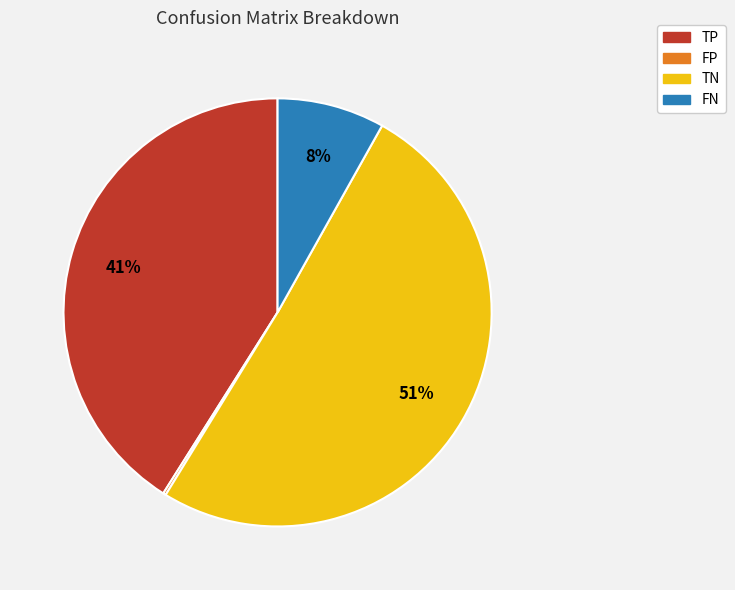

Between FN and TN, which is larger?

TN